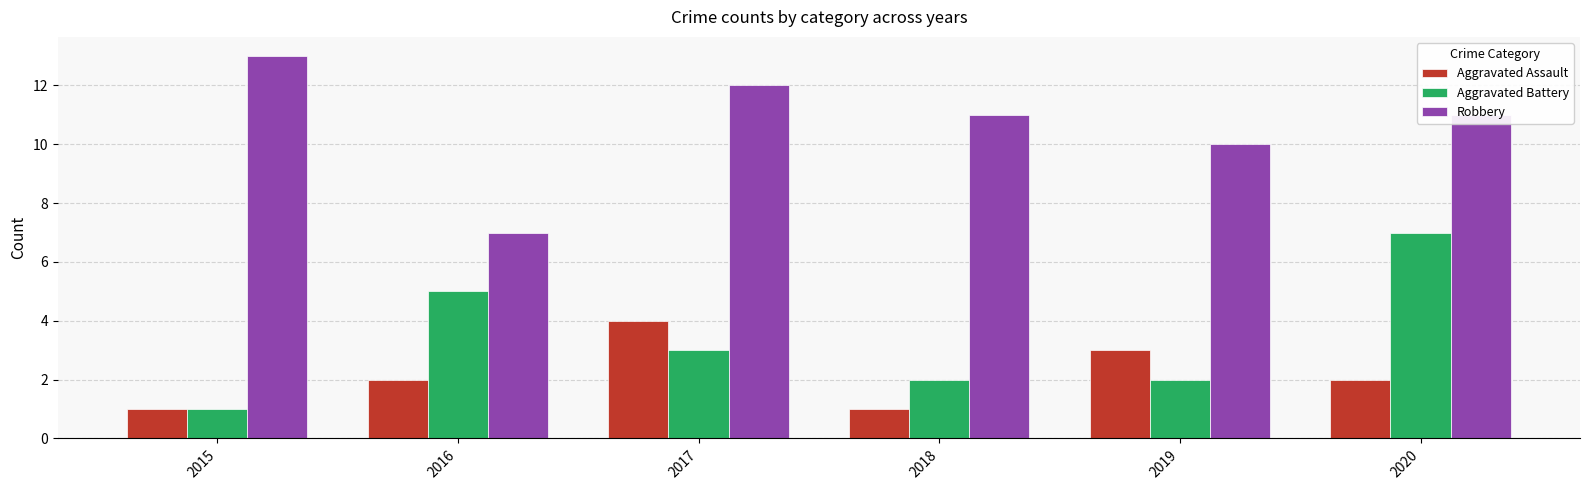

How many bars are there in each group?

3